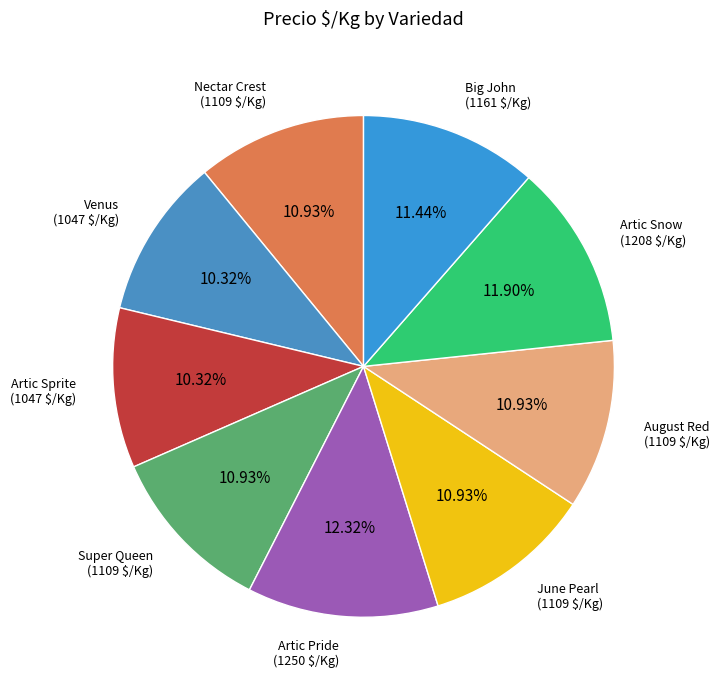

To the nearest percent, what is the combined percentage of June Pearl and Artic Sprite?

21%